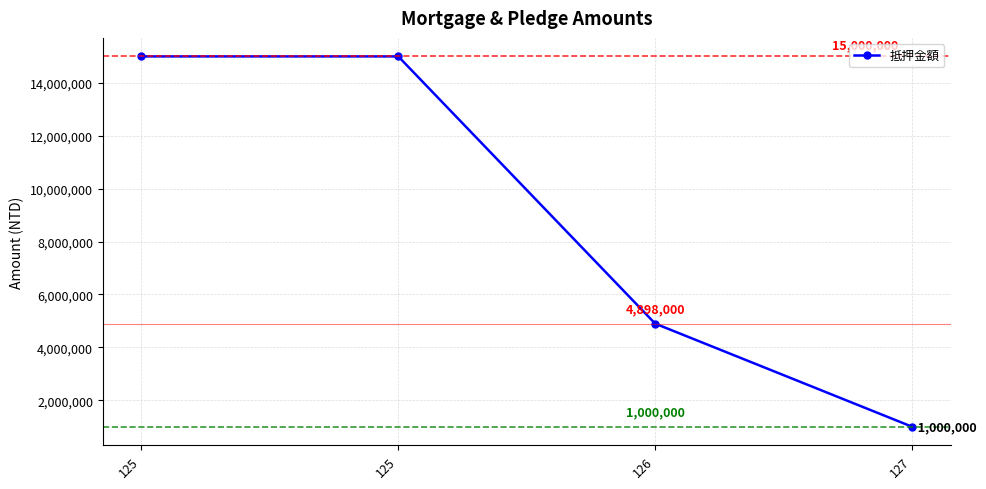

At which category does the chart reach its minimum across all series?

127